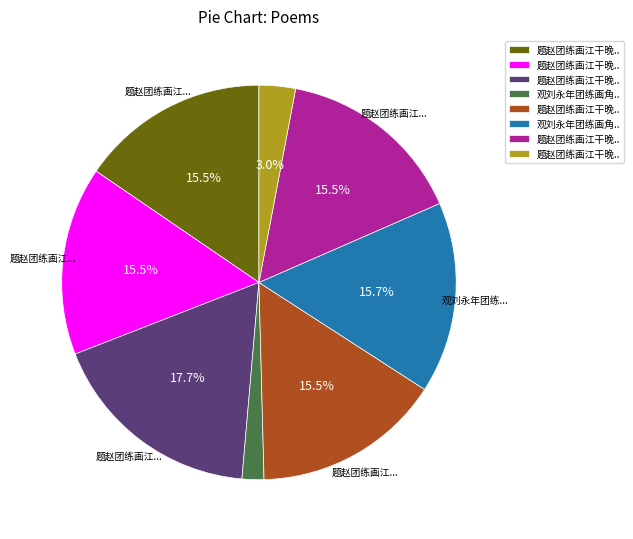

Is there any slice that represents more than half of the pie?

No